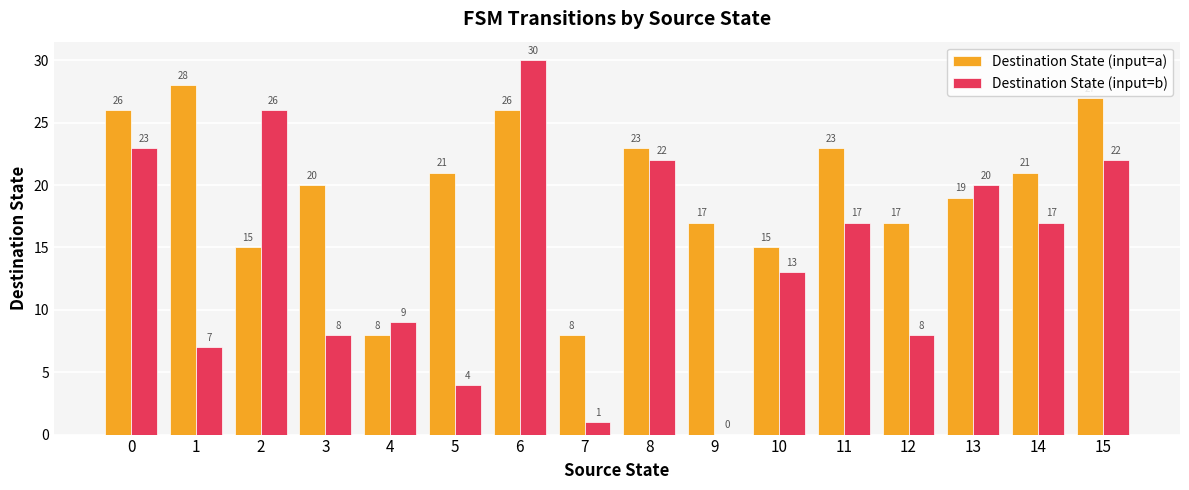

The Destination State (input=a) series shows 6 at 1. True or false?

False